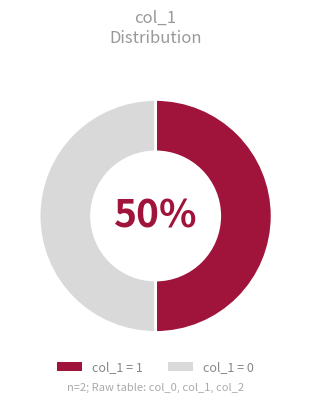

To the nearest percent, what is the average slice percentage?

50%